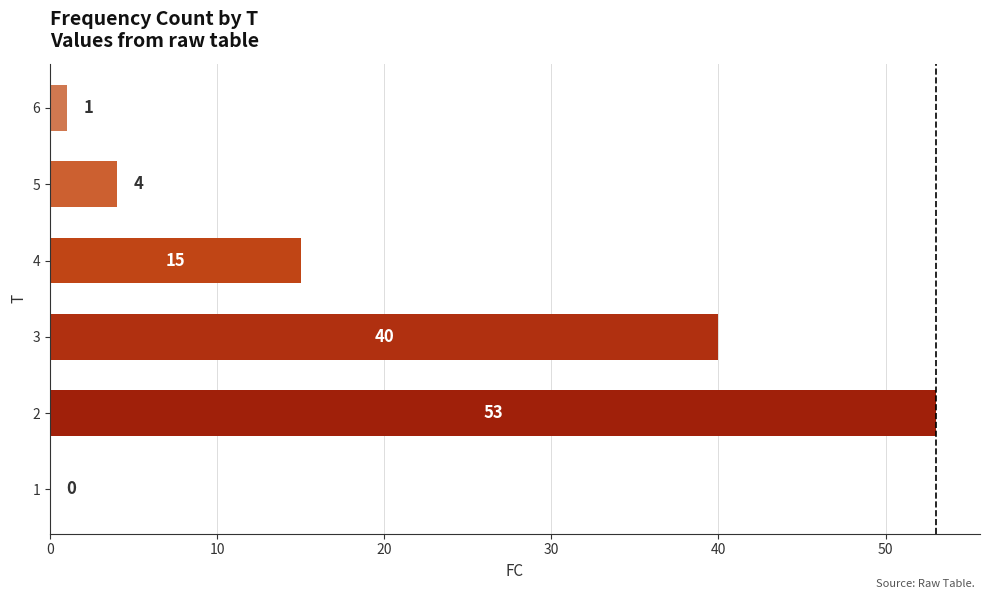

How many values are above zero?

5